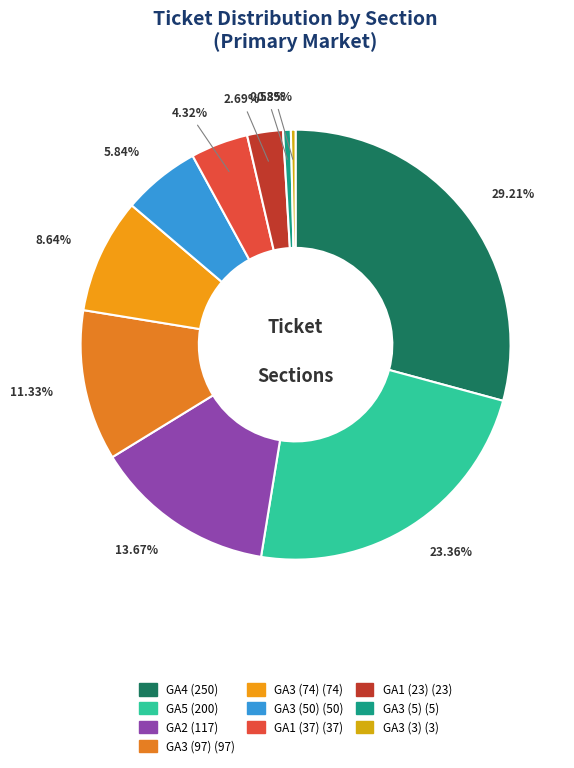

How many segments does this pie chart have?

10